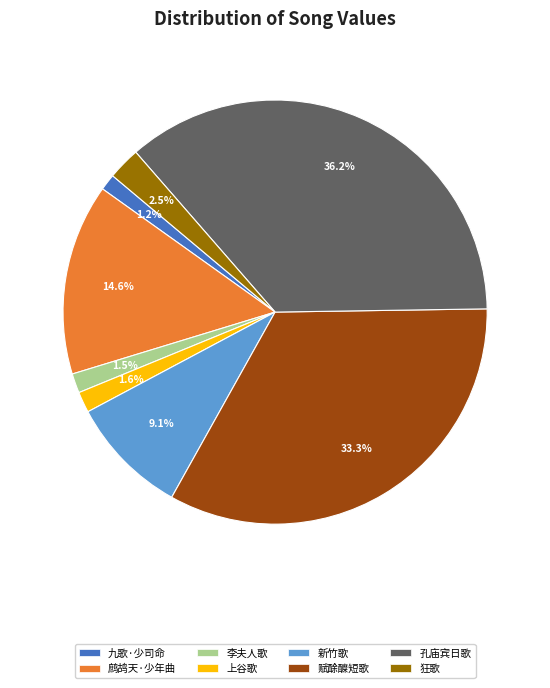

Approximately how many times larger is the value at 鹧鸪天·少年曲 compared to 赋酴醾短歌?

0.4